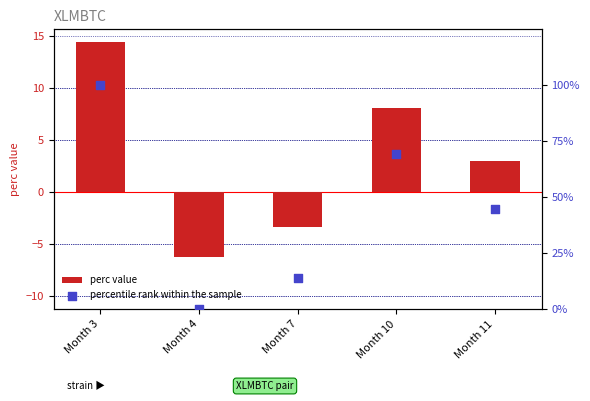

Which series contains the lowest Y value?

perc value